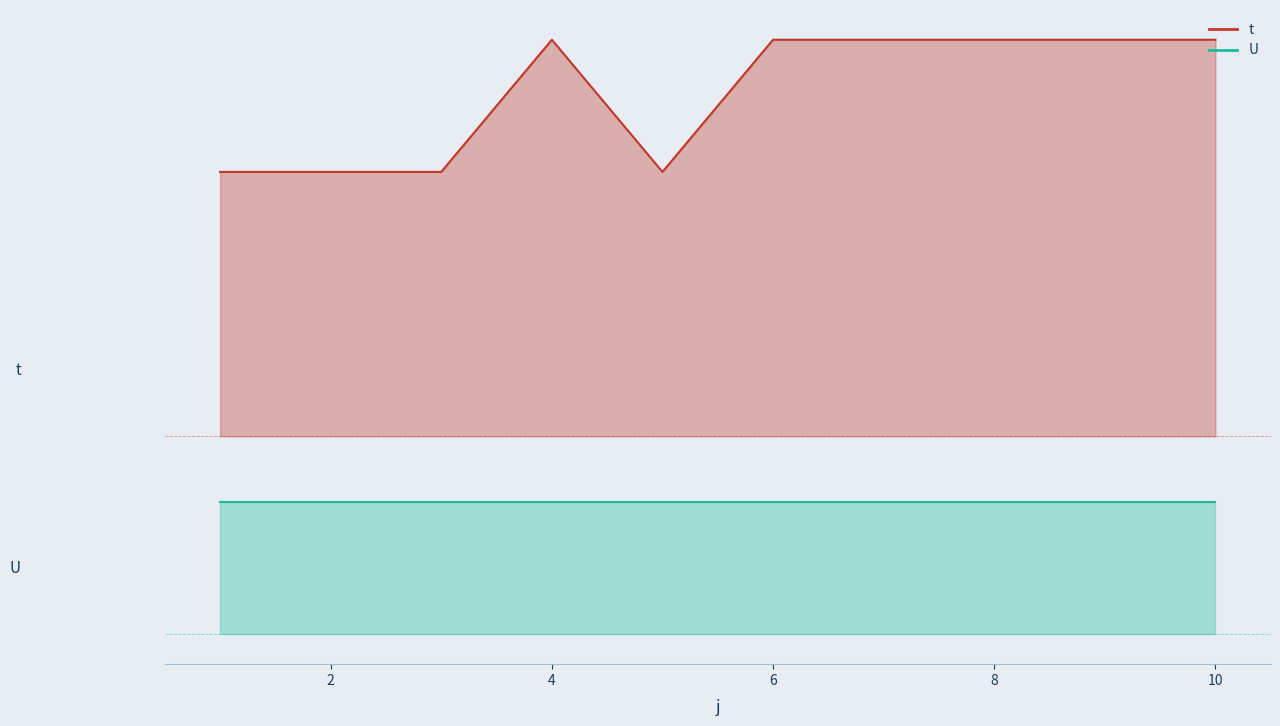

Count the values in the range 3 to 4.

4